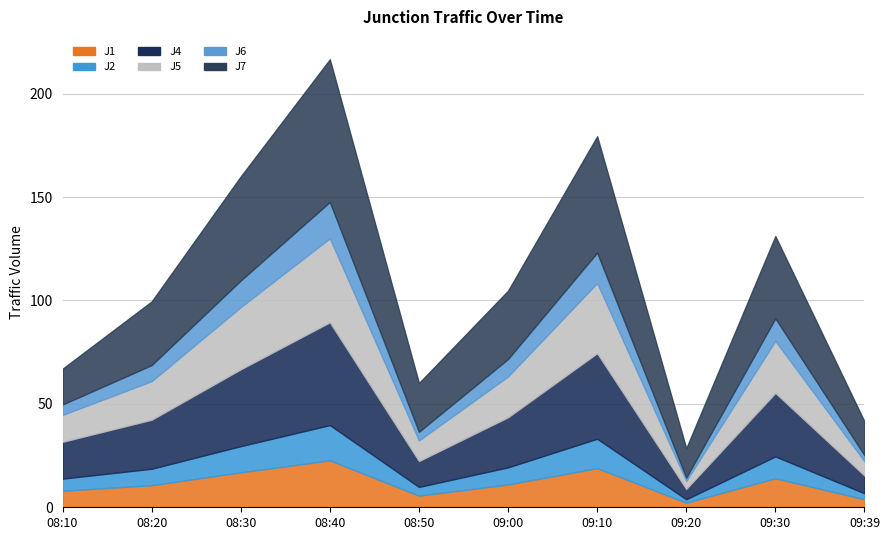

What is the minimum value for J5?

3.9